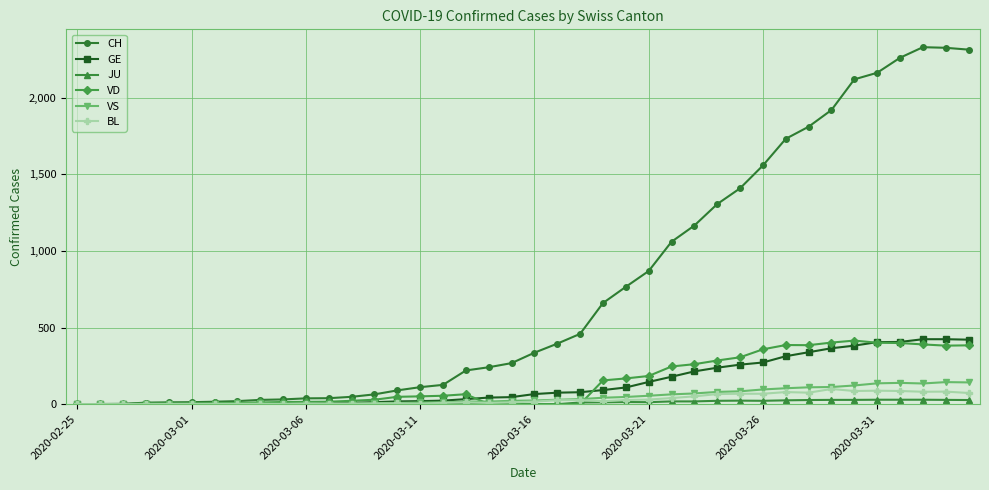

Which series has the widest spread of values?

CH